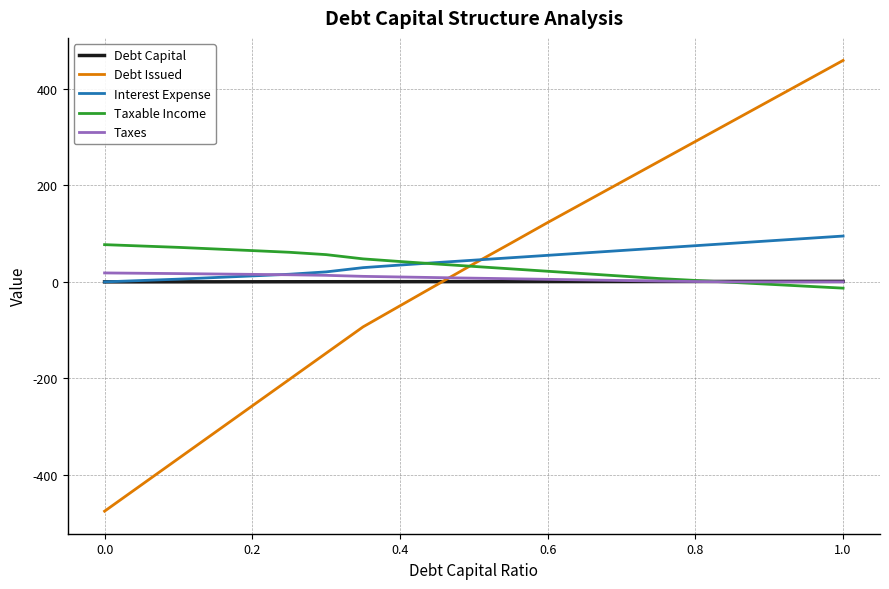

Is this an area chart (filled region under the line)?

No